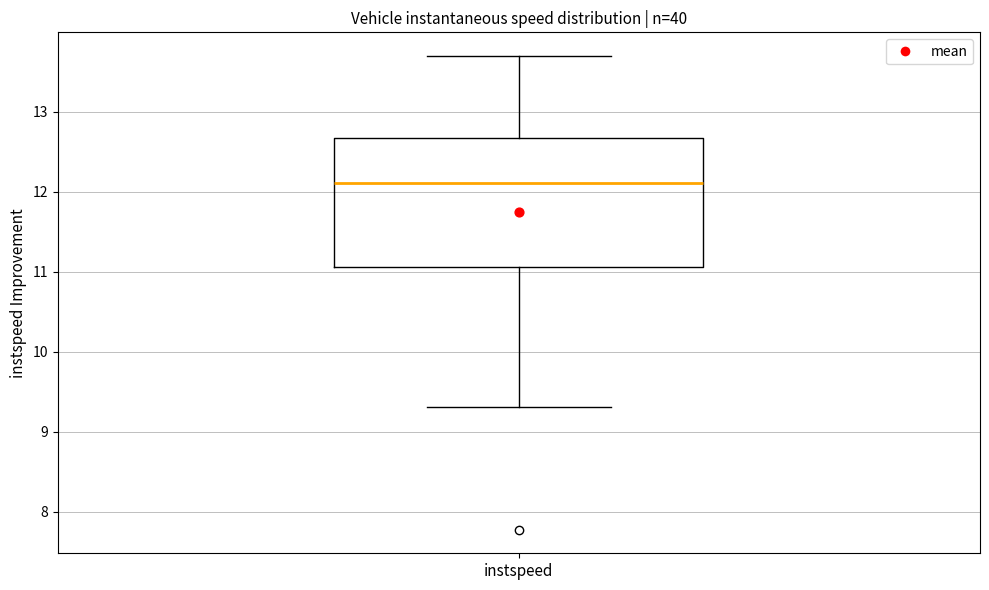

Read this box plot against the y-axis: the position of the median line, the range covered by the box, and the ends of both whiskers. The values are not printed on the chart, so give them approximately, as read against the axis.

median 12.1, box 11.1 to 12.7, whiskers 9.3 to 13.7